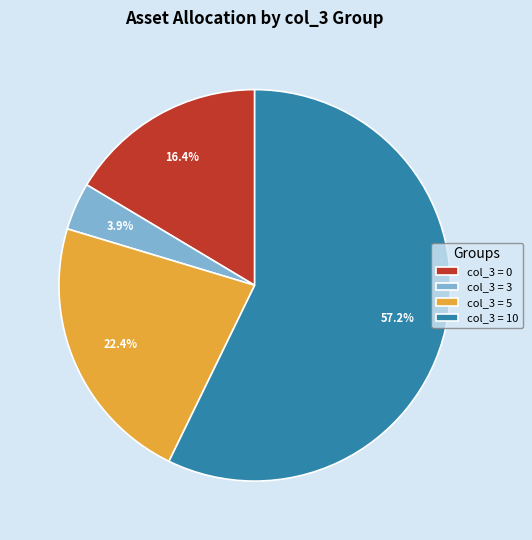

What percentage do col_3 = 3 and col_3 = 0 together represent?

20.3%